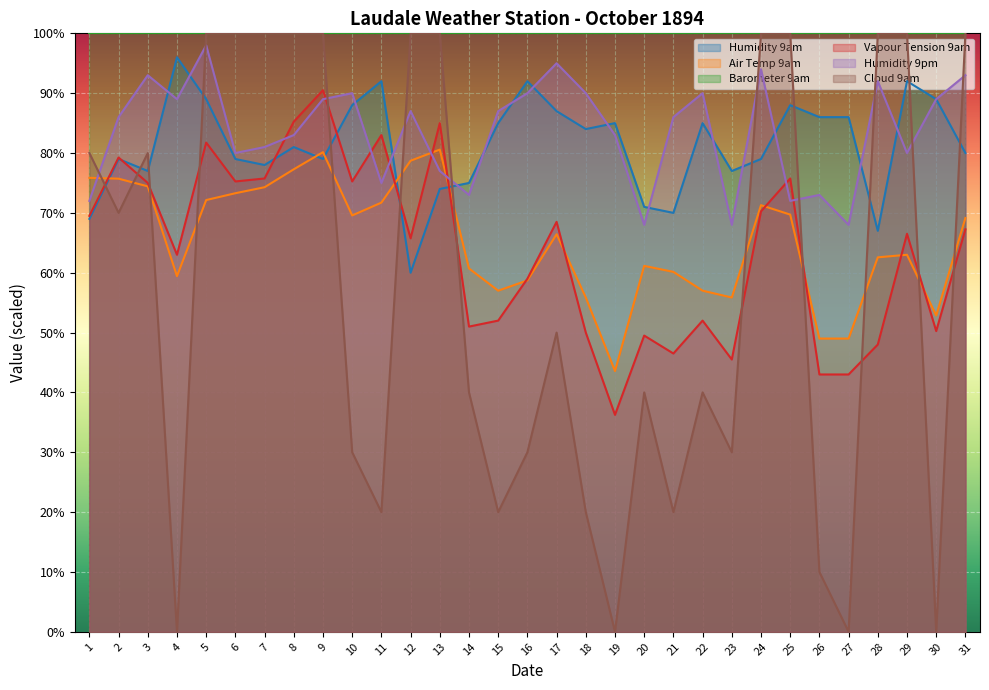

What is the difference between the second highest and minimum values in the Cloud 9am series?

100.0